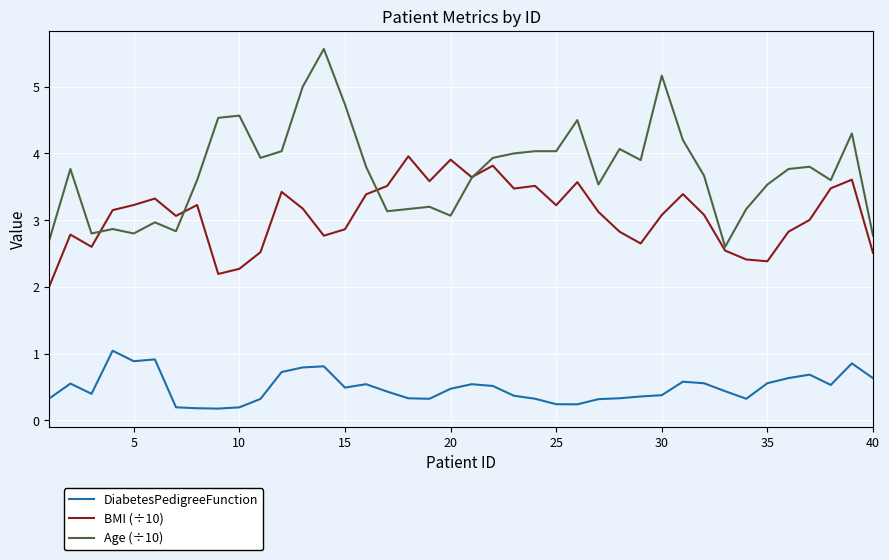

True or false: Age (÷10) and DiabetesPedigreeFunction intersect in this chart.

False